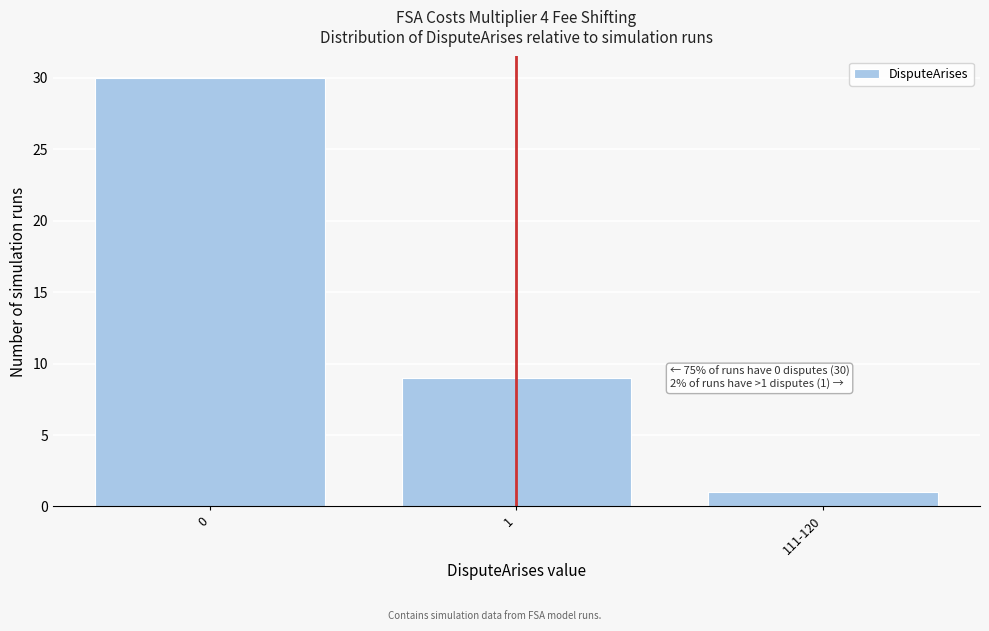

Reading left to right, transcribe all the data shown in this chart.

0=30	1=9	111-120=1